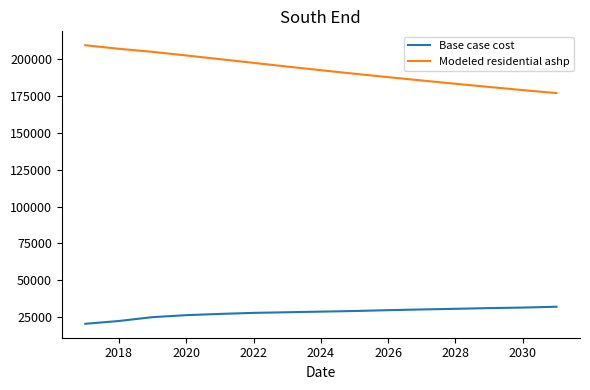

Which series has the largest total across all categories?

Modeled residential ashp